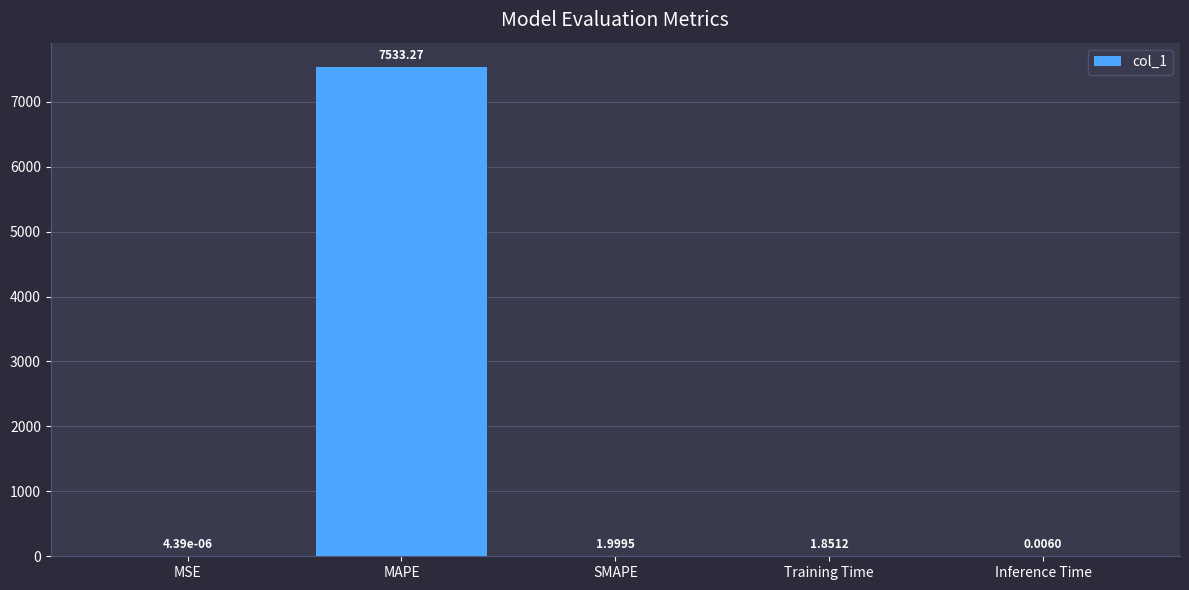

Count the number of categories in the chart.

5